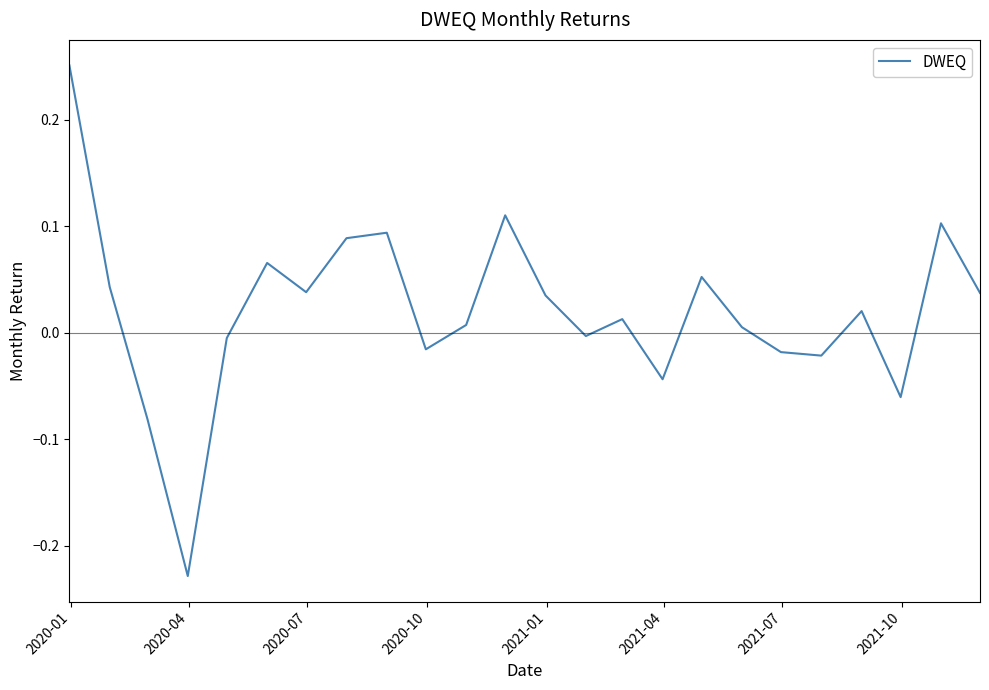

What is the difference between the maximum and minimum values?

0.5